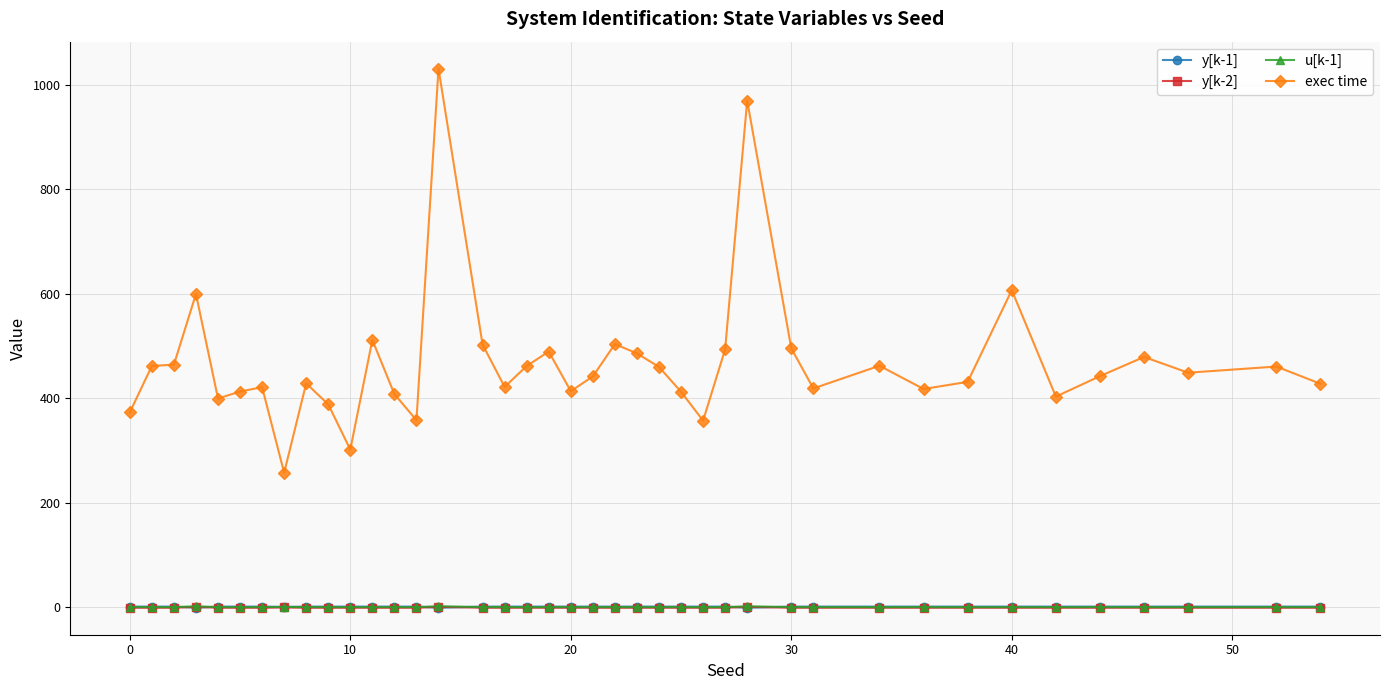

True or false: exec time and u[k-1] cross at least once.

False